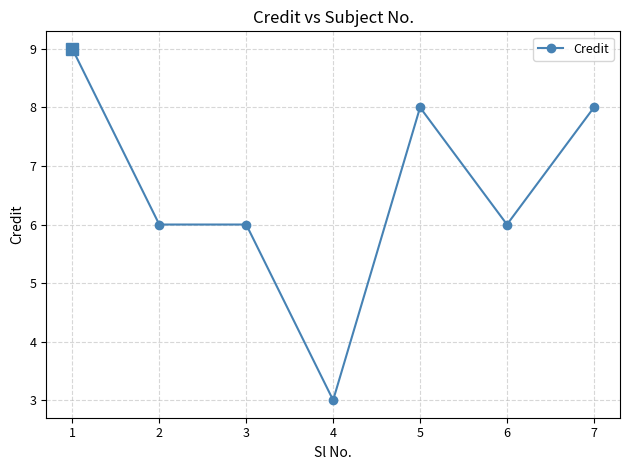

What is the change in value from 4 to 6?

+3